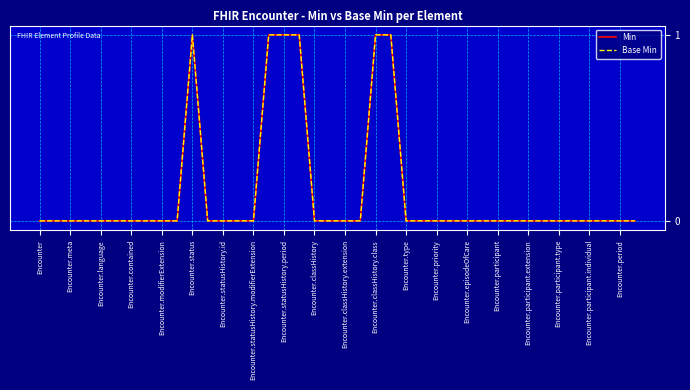

Does the chart have visible grid lines?

Yes